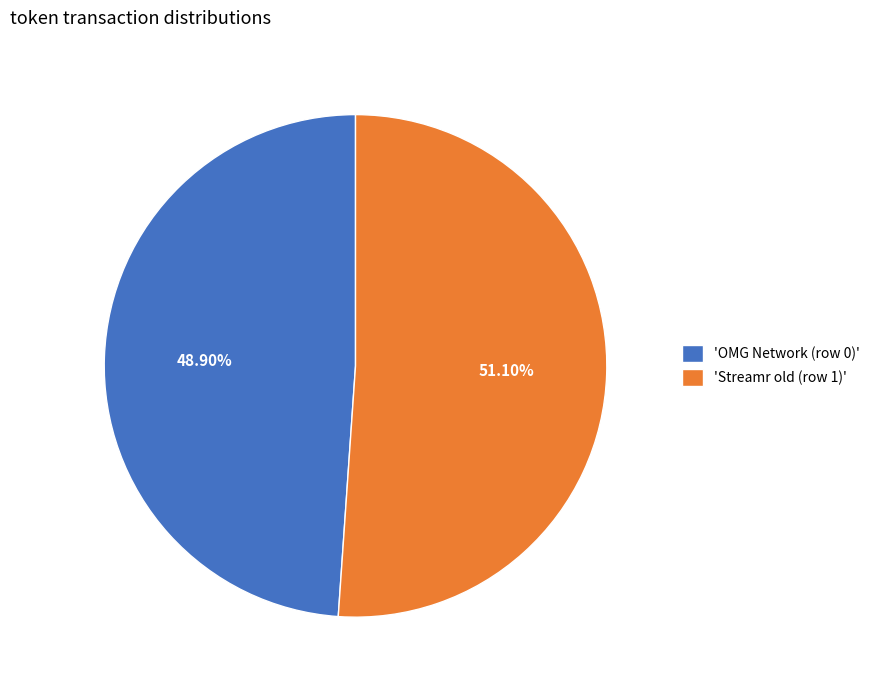

Do 'OMG Network (row 0)' and 'Streamr old (row 1)' together represent more than half of the pie?

Yes